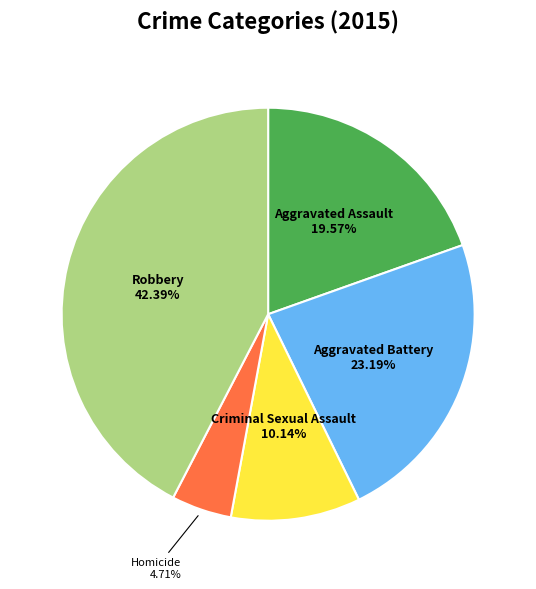

What is the largest slice in the pie chart?

Robbery